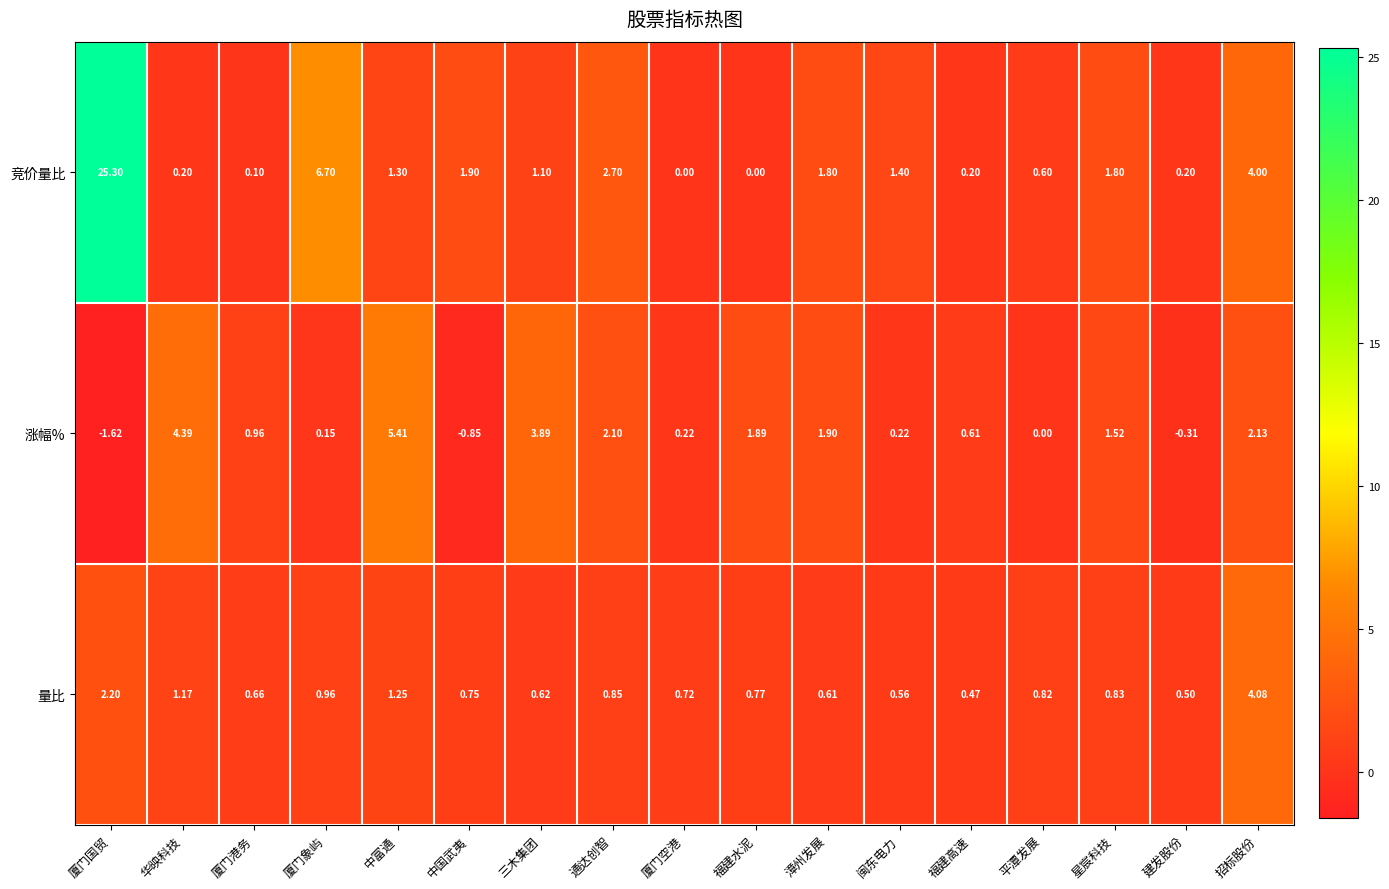

Rank the series at 中富通 from lowest to highest value.

量比, 竞价量比, 涨幅%